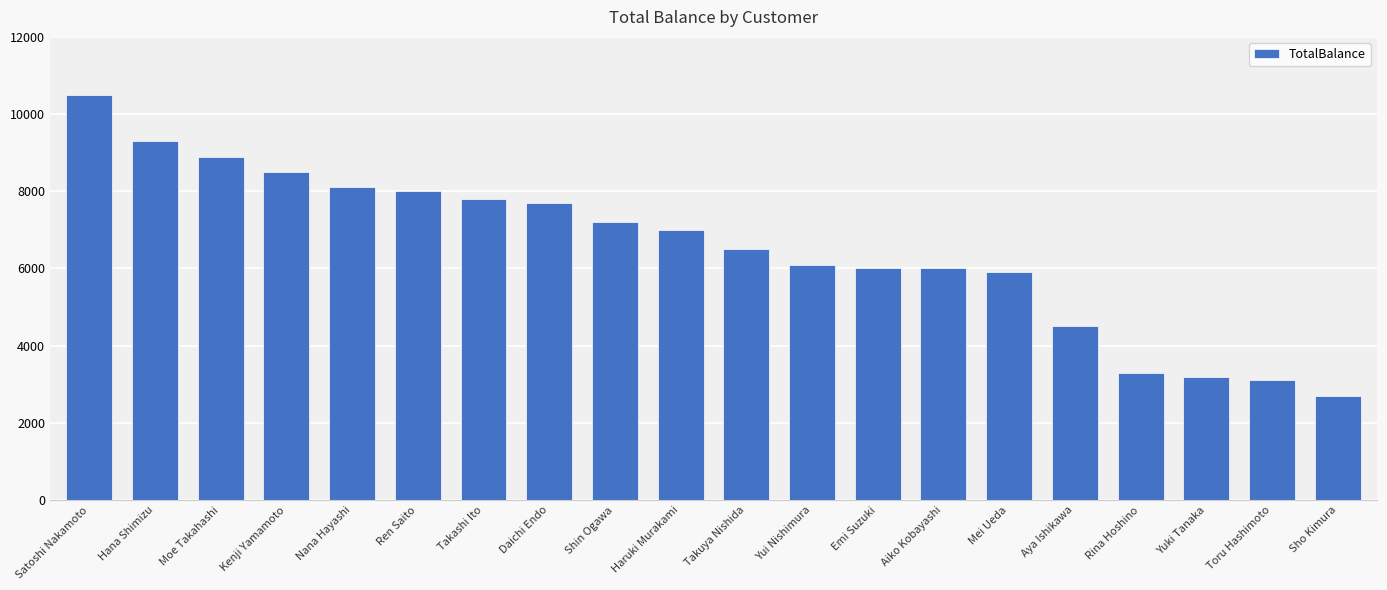

What is the difference between the maximum and second lowest values?

7400